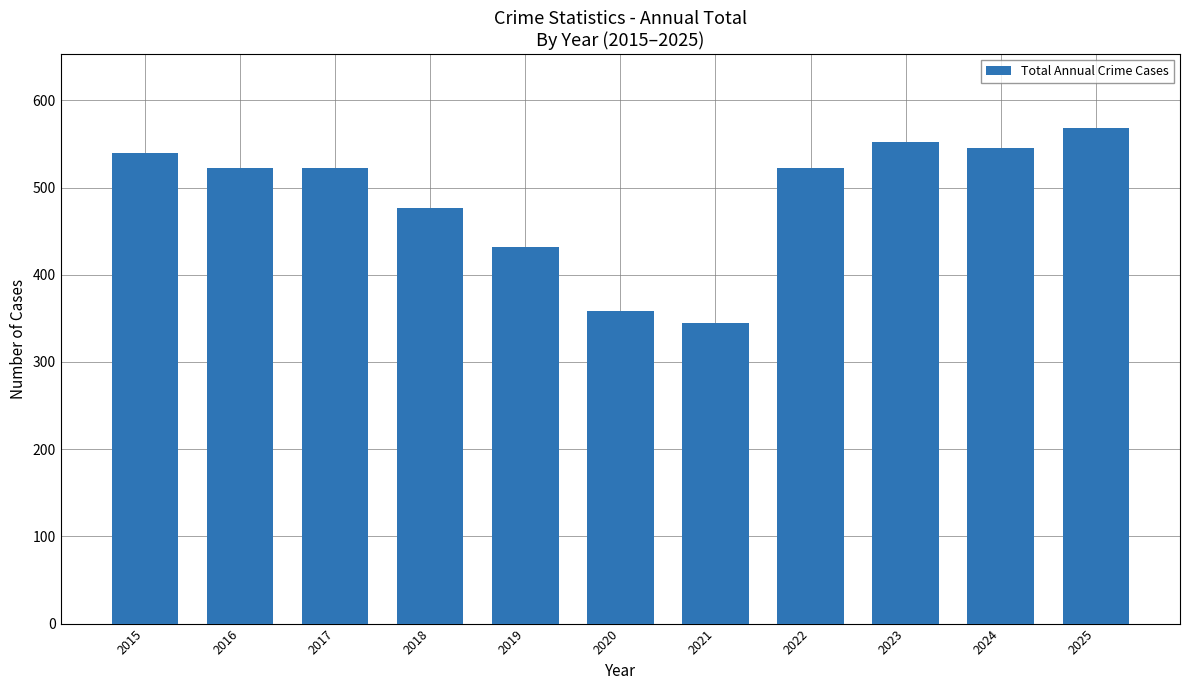

What is the value of the 4th bar from the left?

476